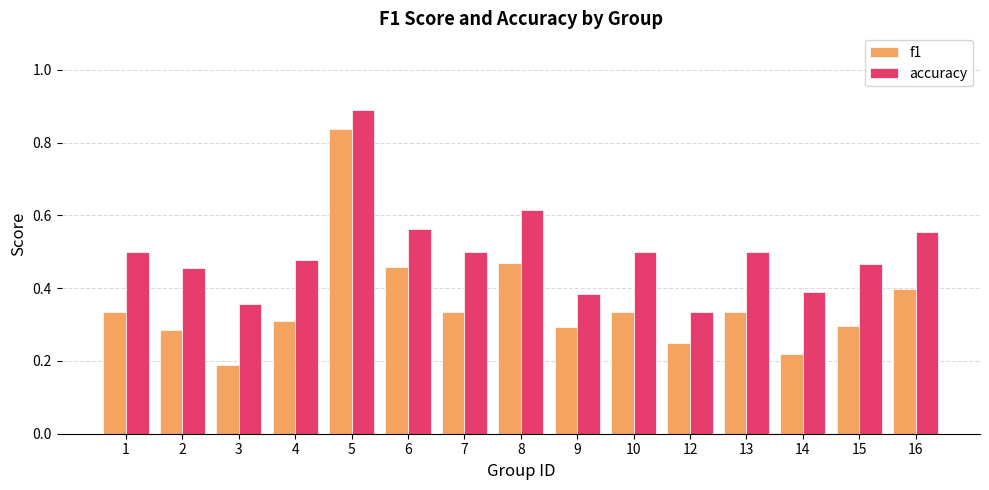

How many categories are shown in the chart?

15